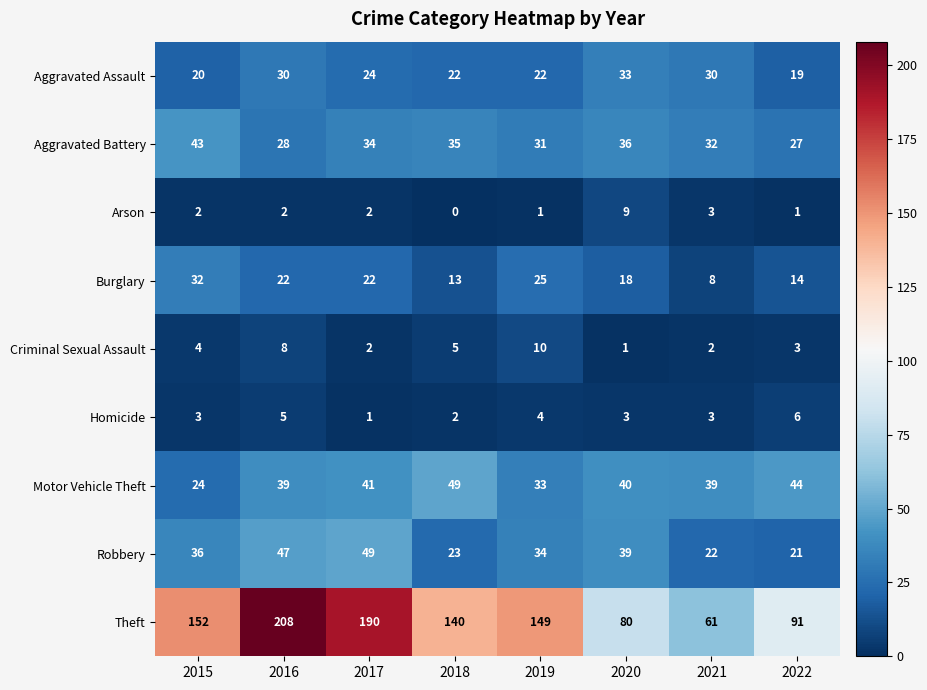

Is the value of Aggravated Battery at 2015 greater than the value of Motor Vehicle Theft at 2015?

Yes